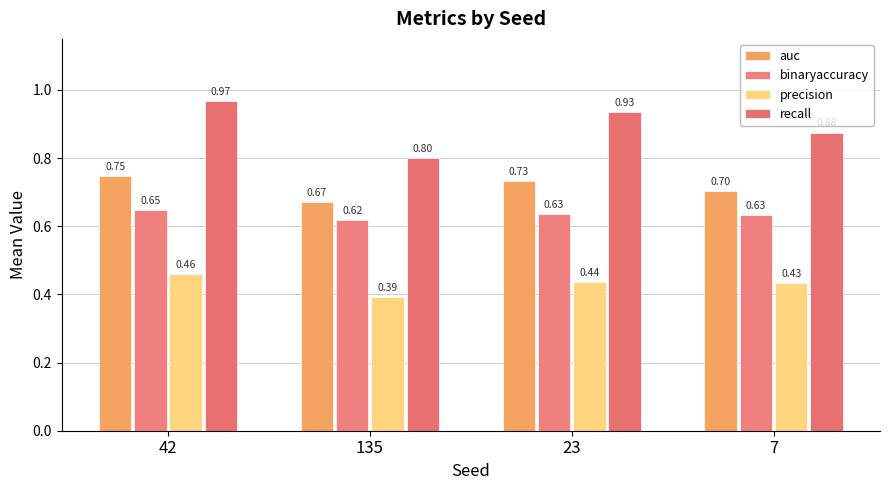

How many series are shown in this chart?

4